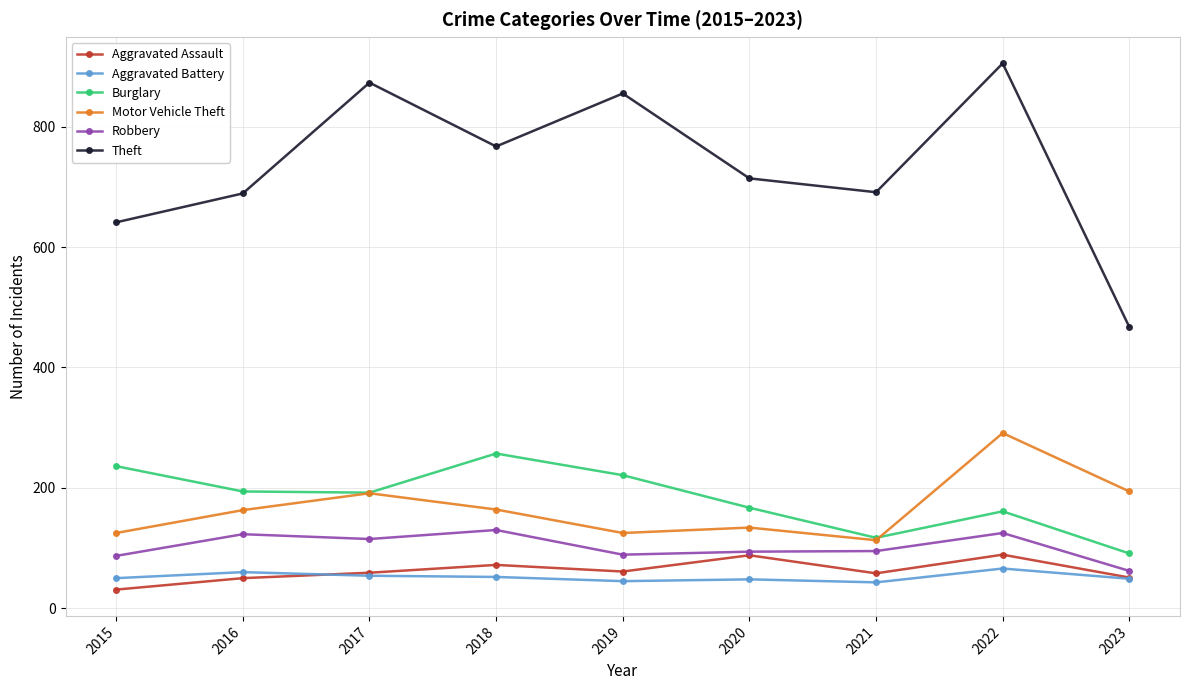

Where does the Burglary series first go above 192?

2015